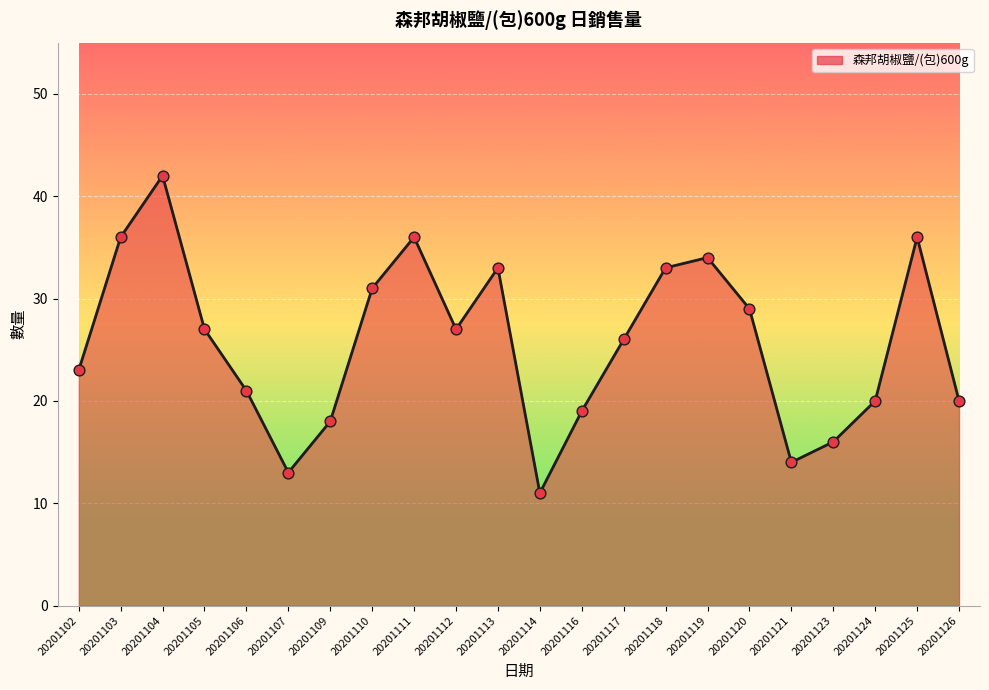

What is the change in value from 20201112 to 20201113?

+6